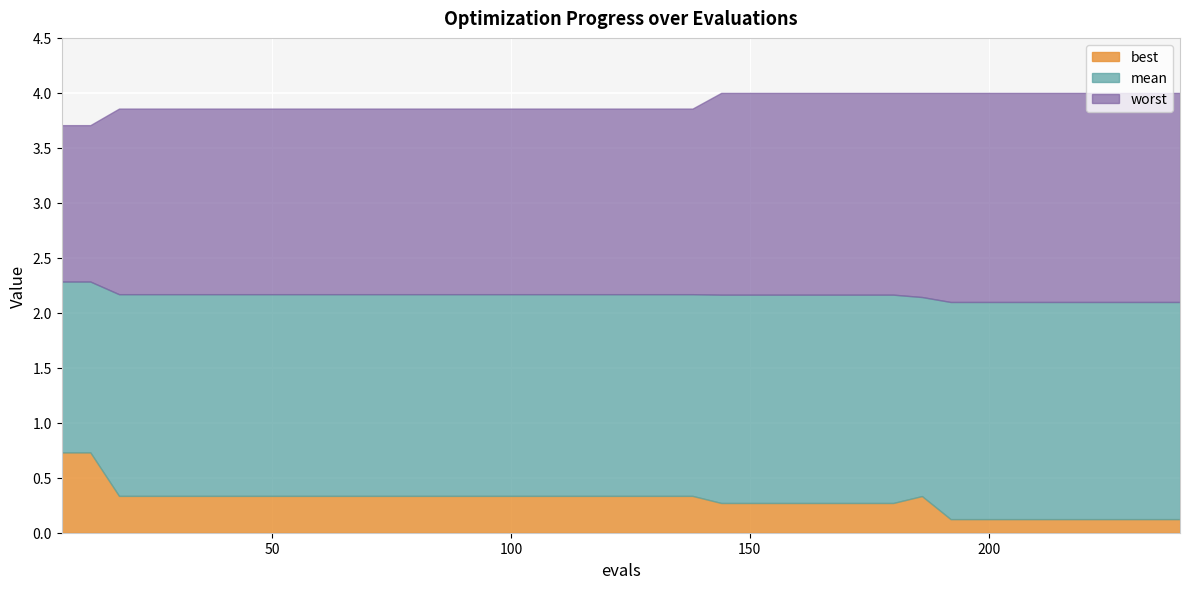

What are all the series names shown in the legend?

best, mean, worst